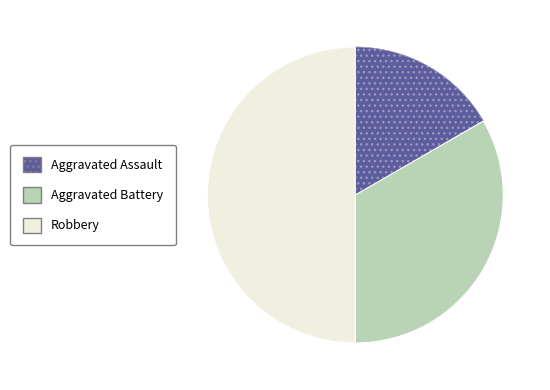

The Aggravated Battery slice represents 22% of the pie. True or false?

False